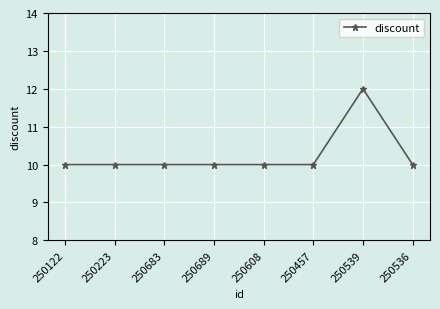

True or false: the data shows 10 at 250683.

True